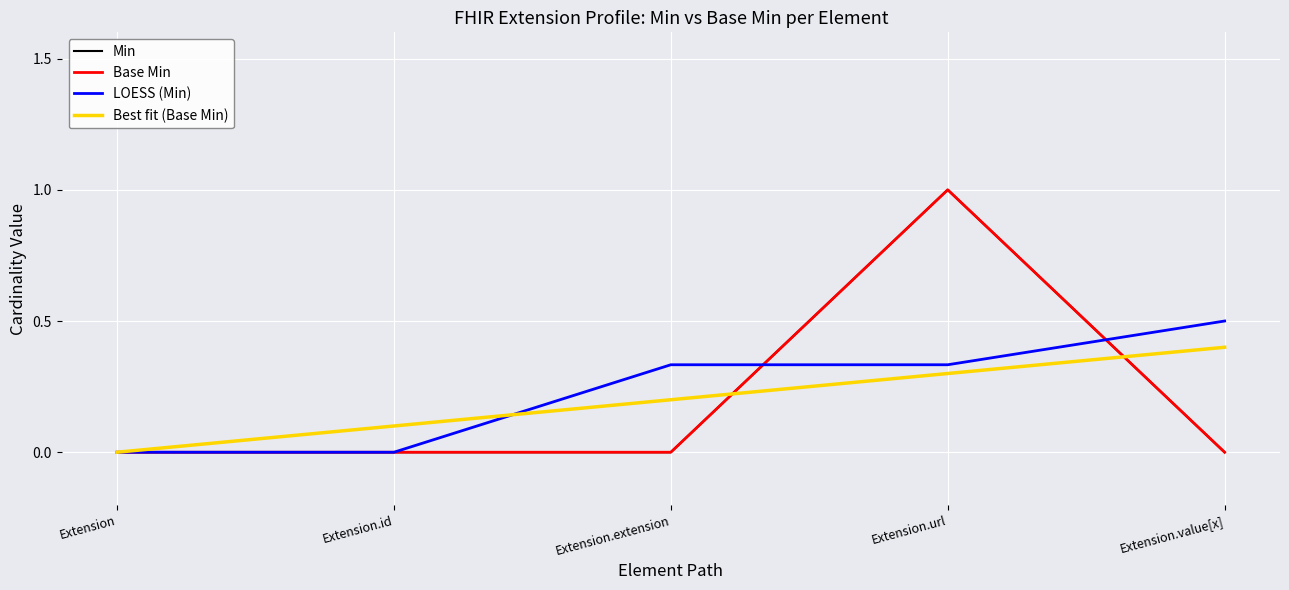

Does the chart have visible grid lines?

Yes